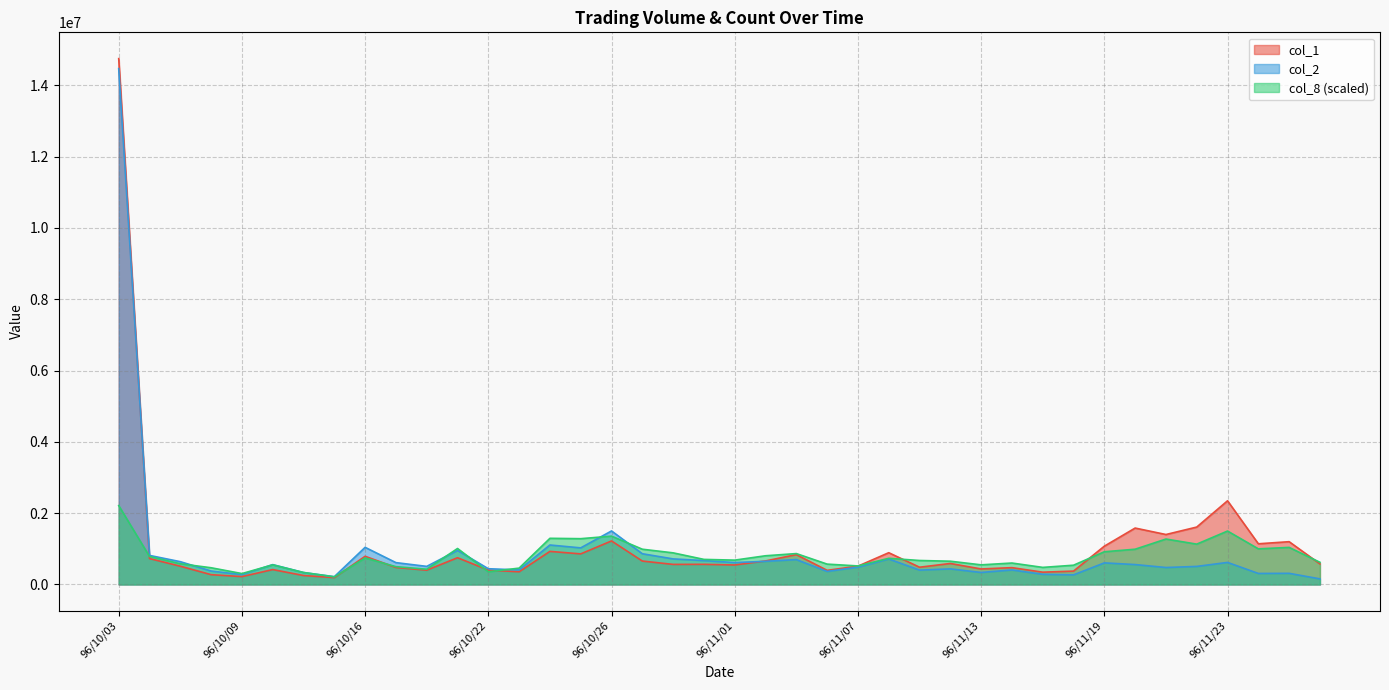

What is the label of the 30th point from the left?

96/11/14